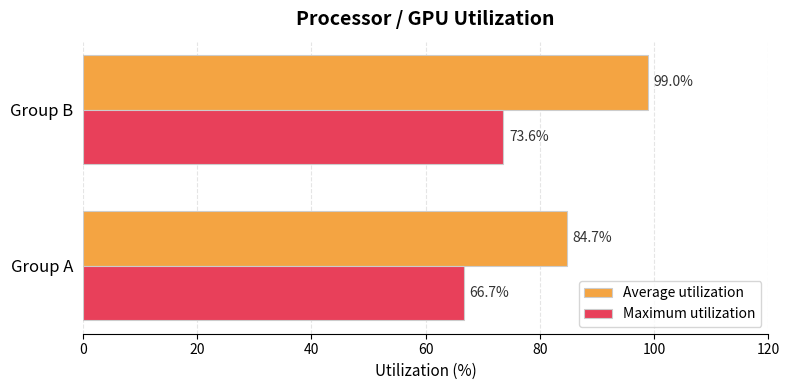

What is the average value of the Maximum utilization series?

70.1